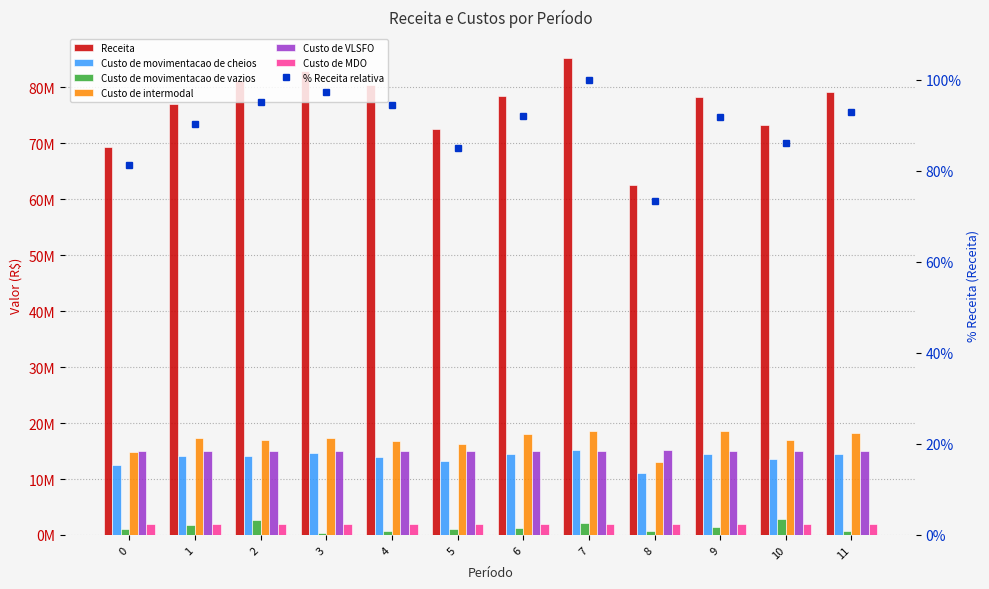

What is the minimum value for Custo de intermodal?

12970452.8